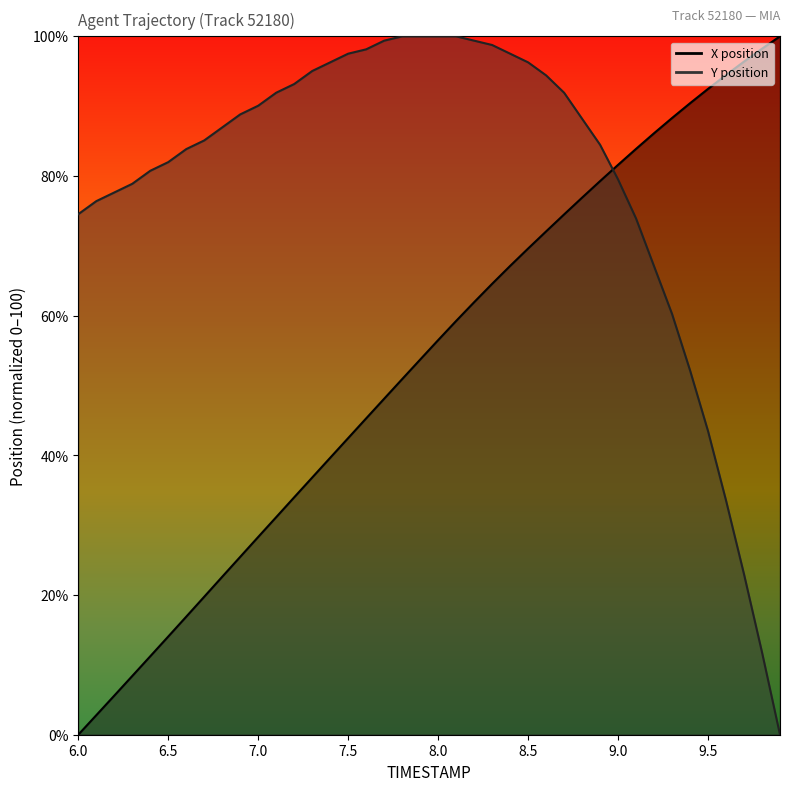

What is the sum of all X values?

2130.9